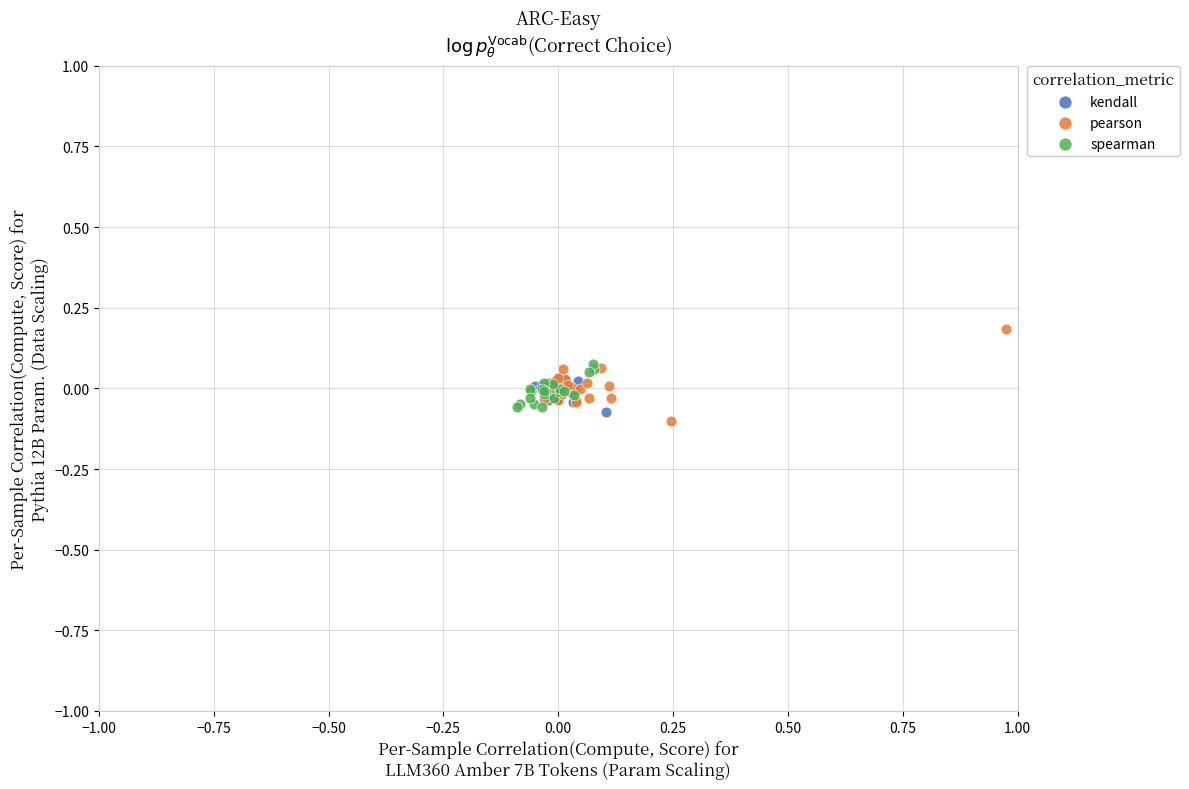

What are all the series names shown in the legend?

kendall, pearson, spearman